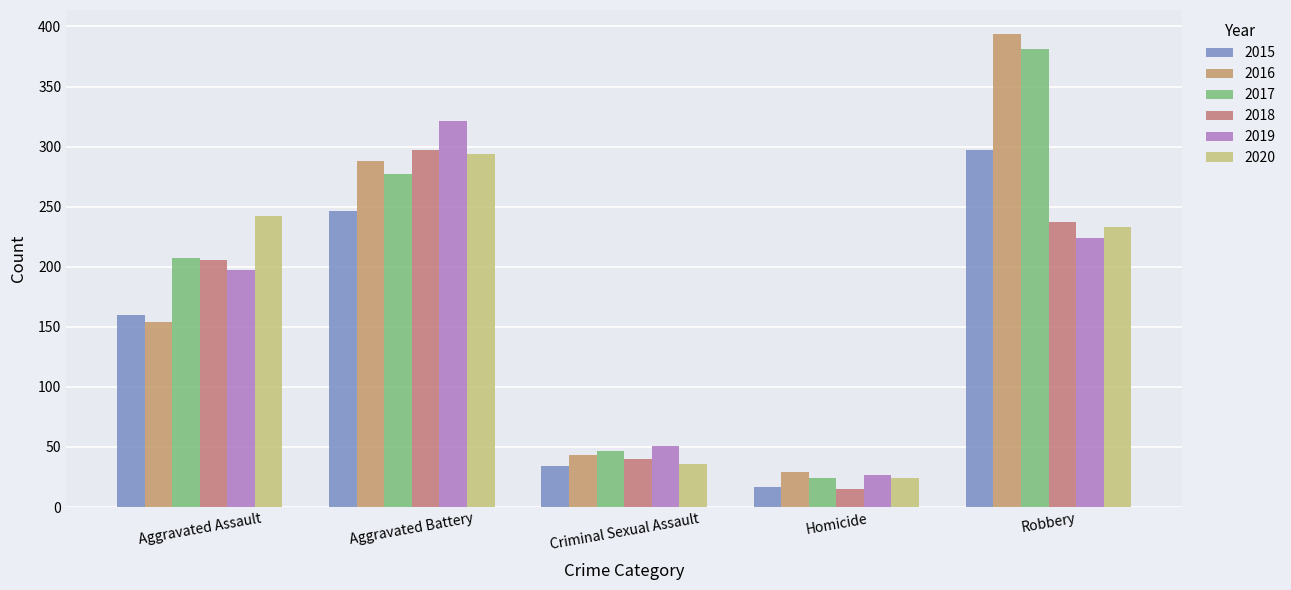

What is the sum of the 2018 values at Criminal Sexual Assault and Aggravated Assault?

246